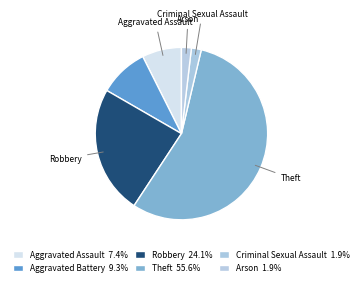

Which slice is the smallest?

Criminal Sexual Assault